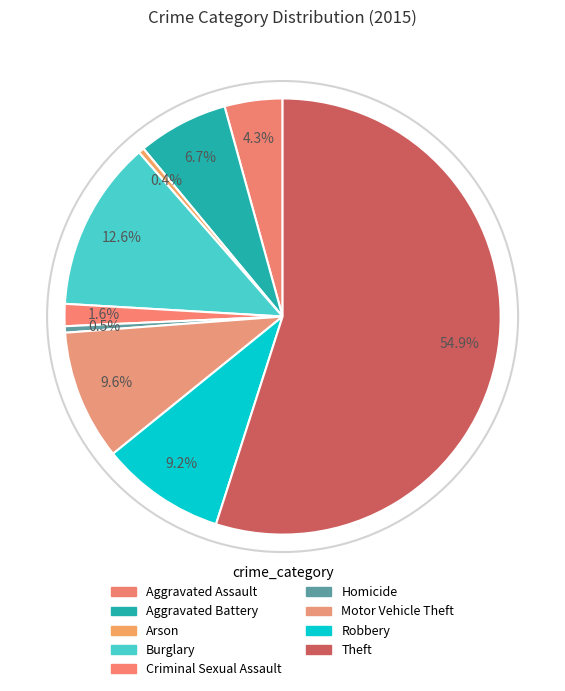

What percentage is the Criminal Sexual Assault slice, to the nearest percent?

2%